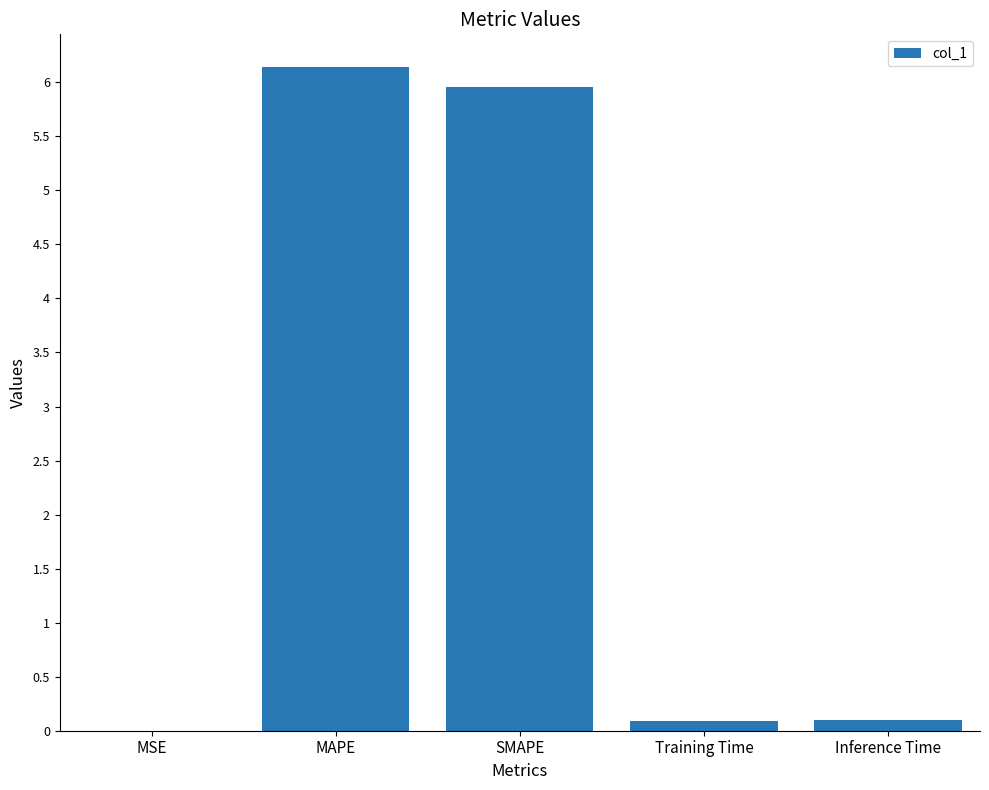

What value does the data have at MAPE?

6.1